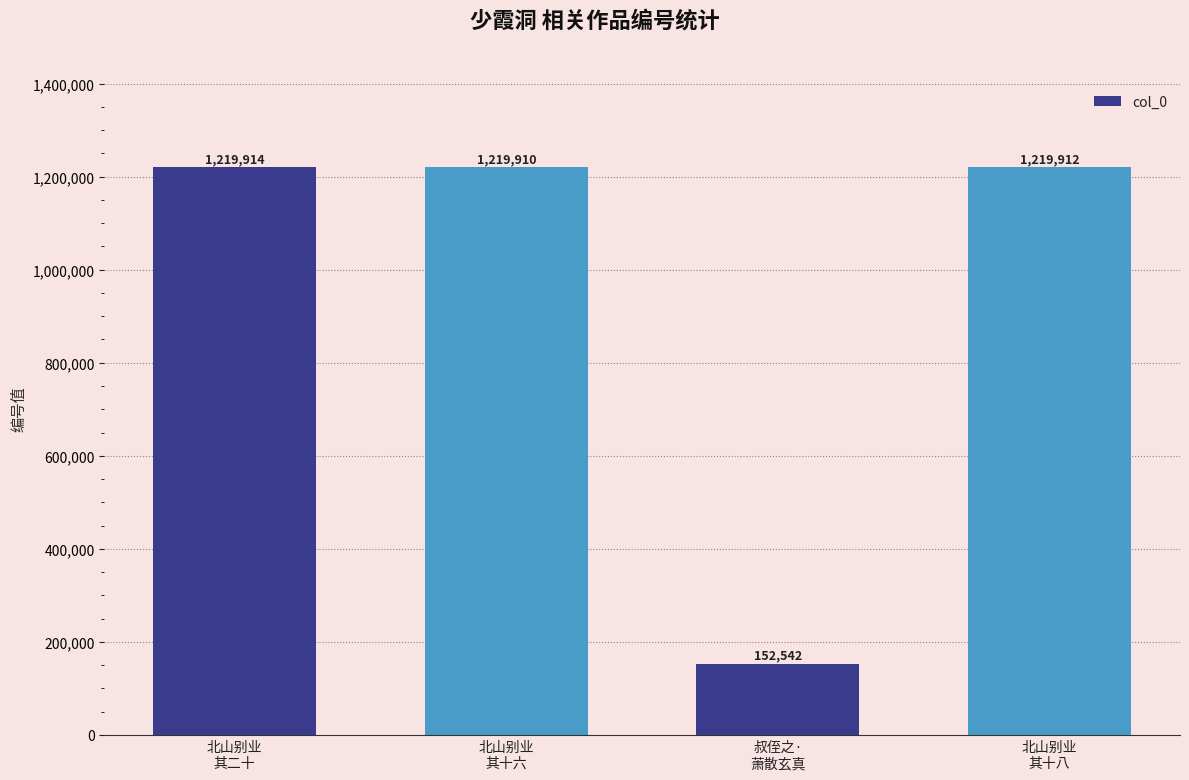

What is the value of the 4th bar from the left?

1219912